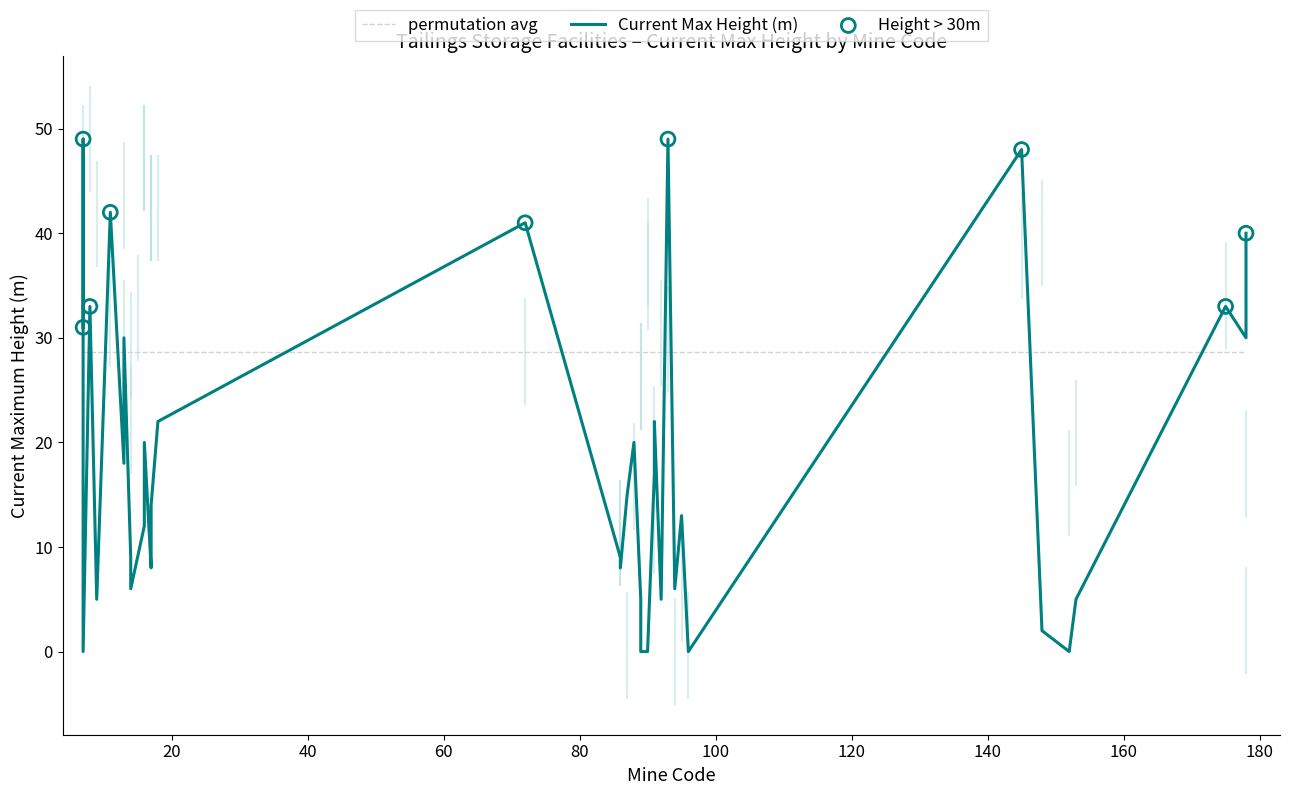

Which has a higher value, 8001 or 15001?

8001